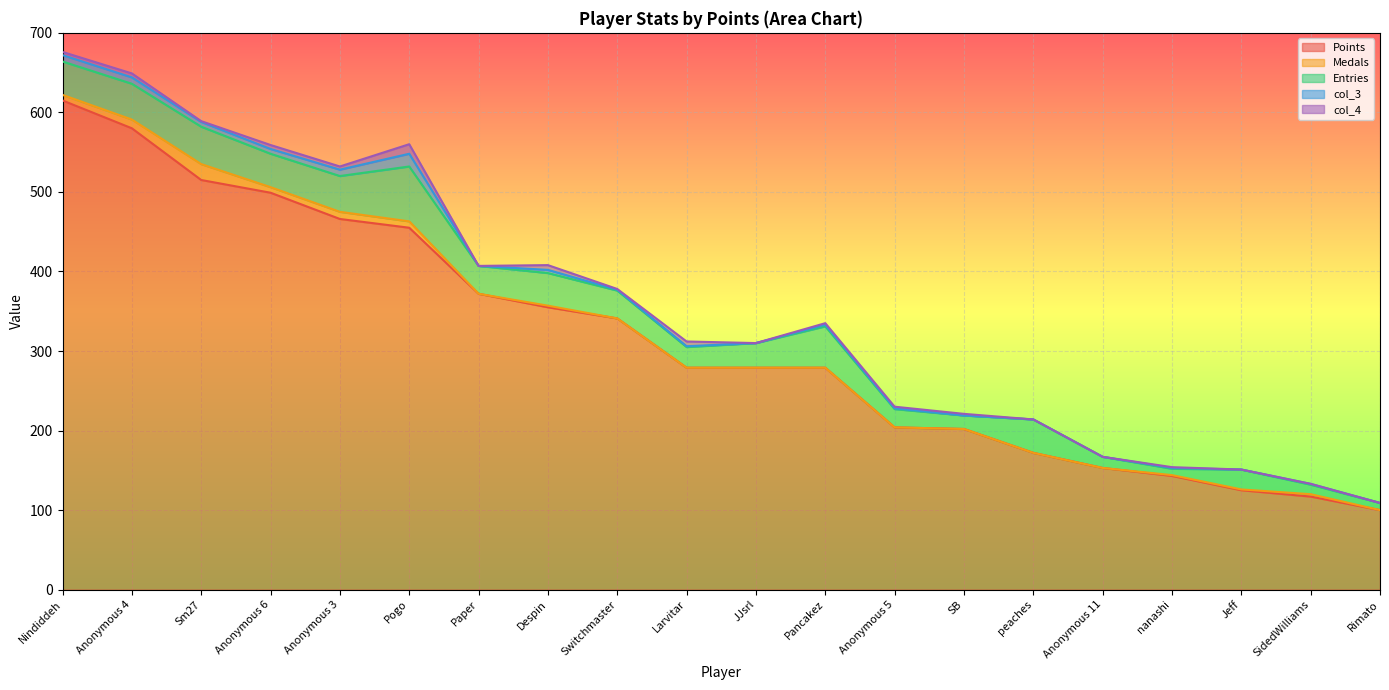

What is the label of the 5th point from the right?

Anonymous 11